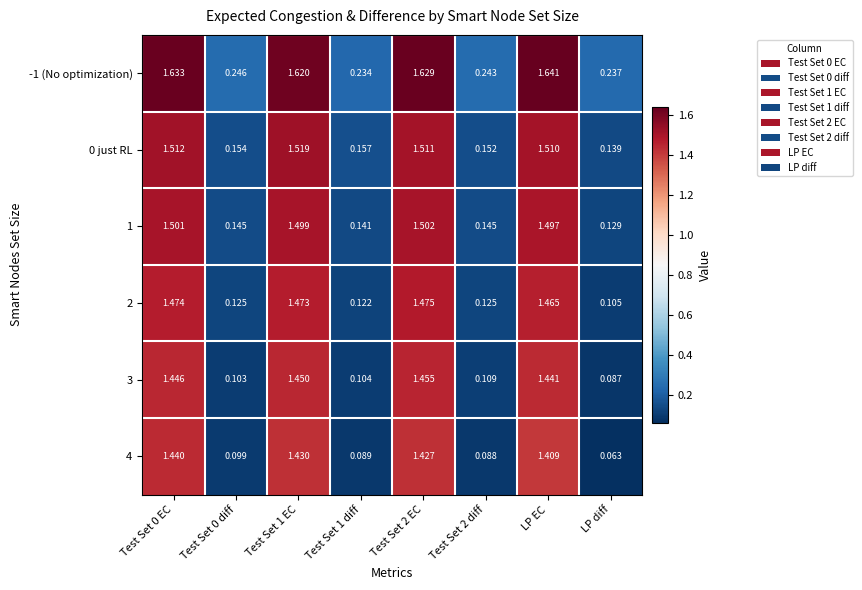

At which label is 4 closest to 0?

LP diff